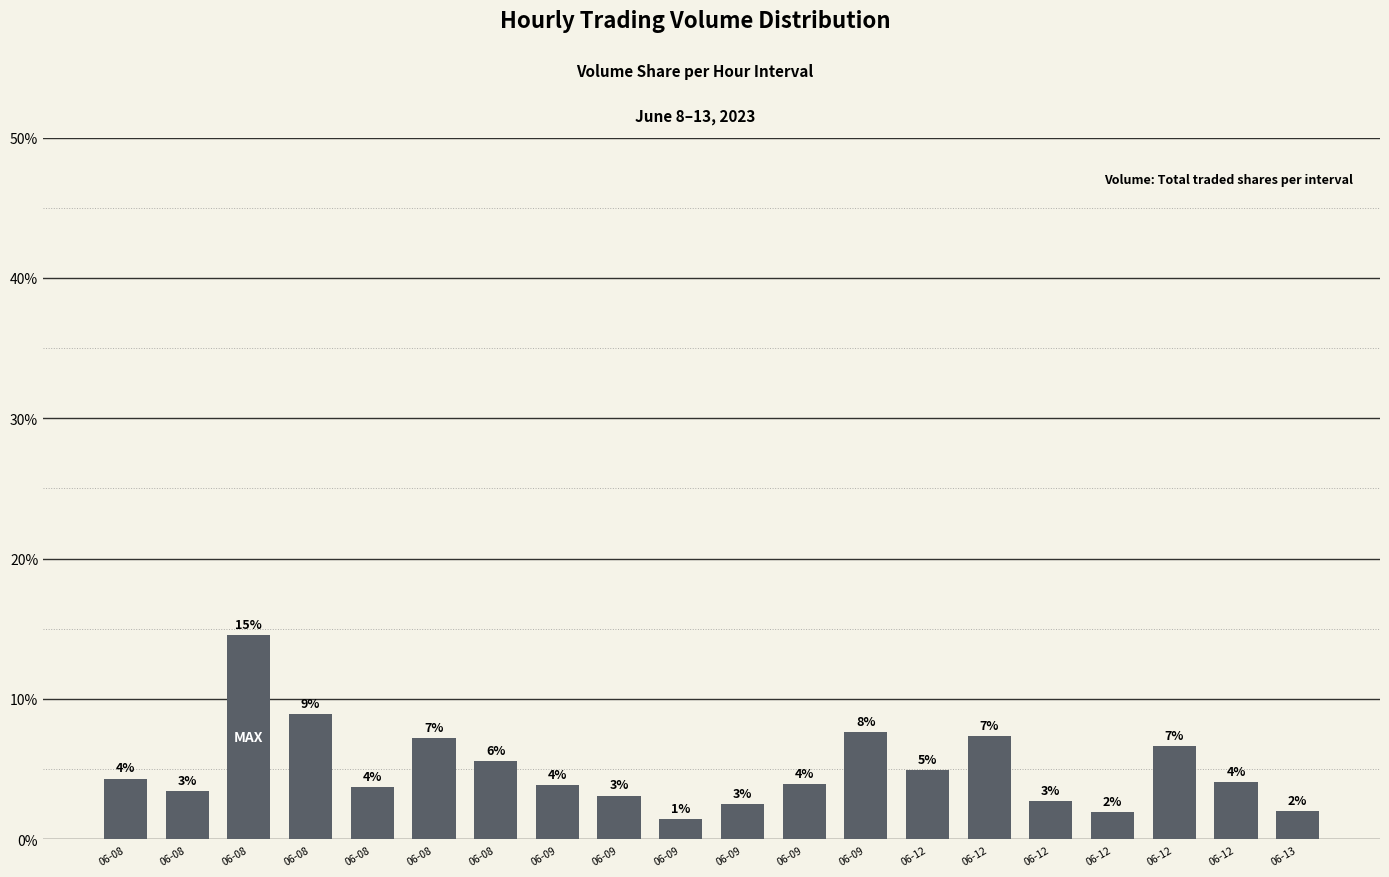

Reading left to right, list all the values displayed in this chart.

06-08=4.3	06-08=3.4	06-08=14.6	06-08=8.9	06-08=3.7	06-08=7.2	06-08=5.6	06-09=3.9	06-09=3.1	06-09=1.4	06-09=2.5	06-09=4.0	06-09=7.6	06-12=4.9	06-12=7.3	06-12=2.7	06-12=2.0	06-12=6.6	06-12=4.1	06-13=2.0